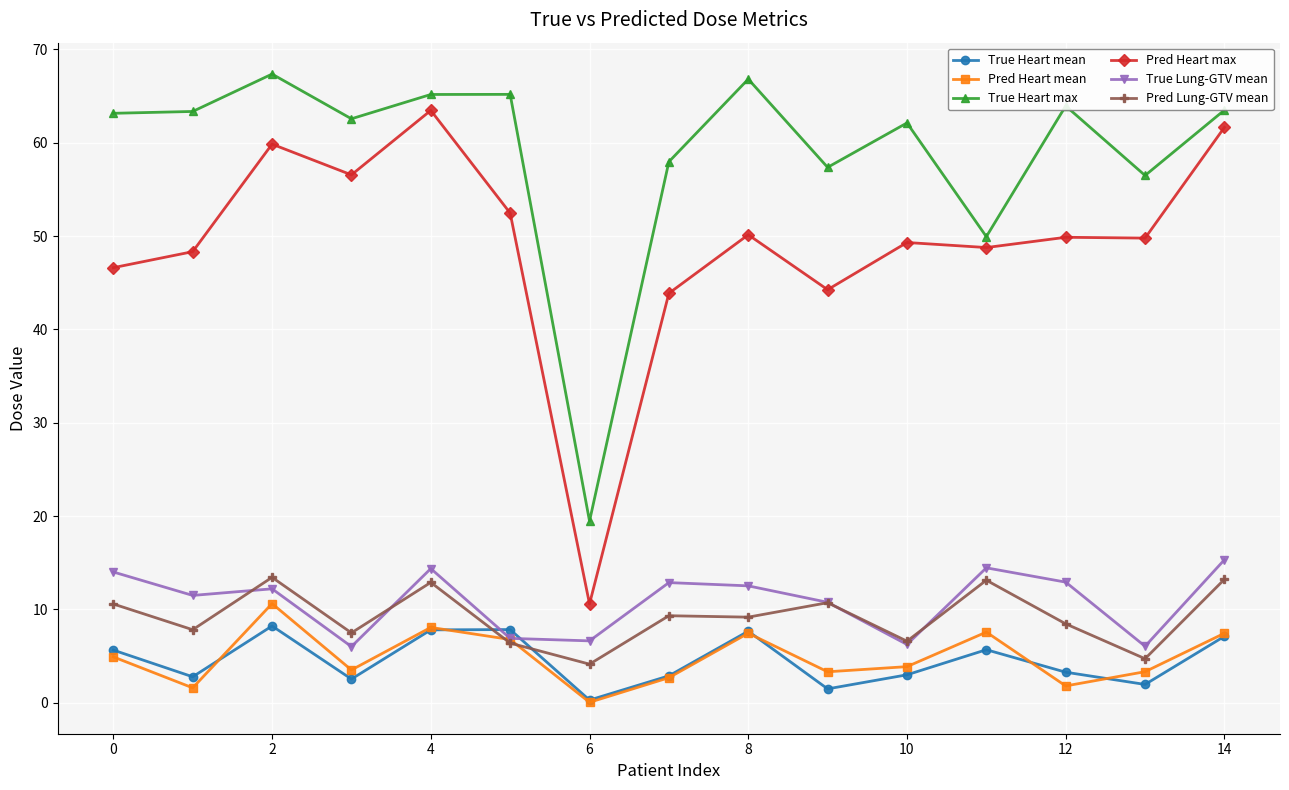

What is the lowest value of the True Lung-GTV mean series?

6.0